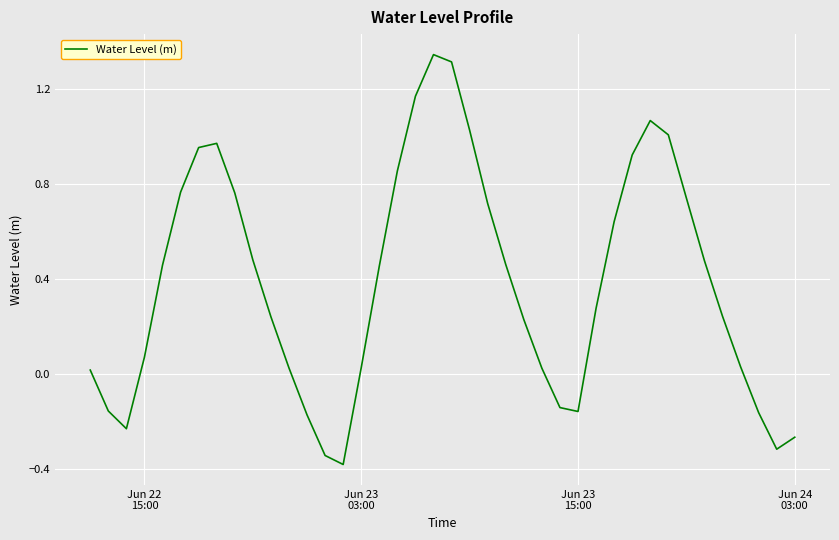

How many lines are shown in the chart?

1